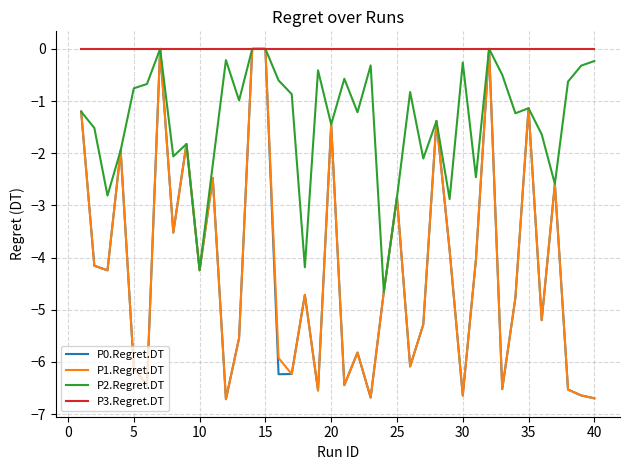

What is the minimum value for P0.Regret.DT?

-6.7